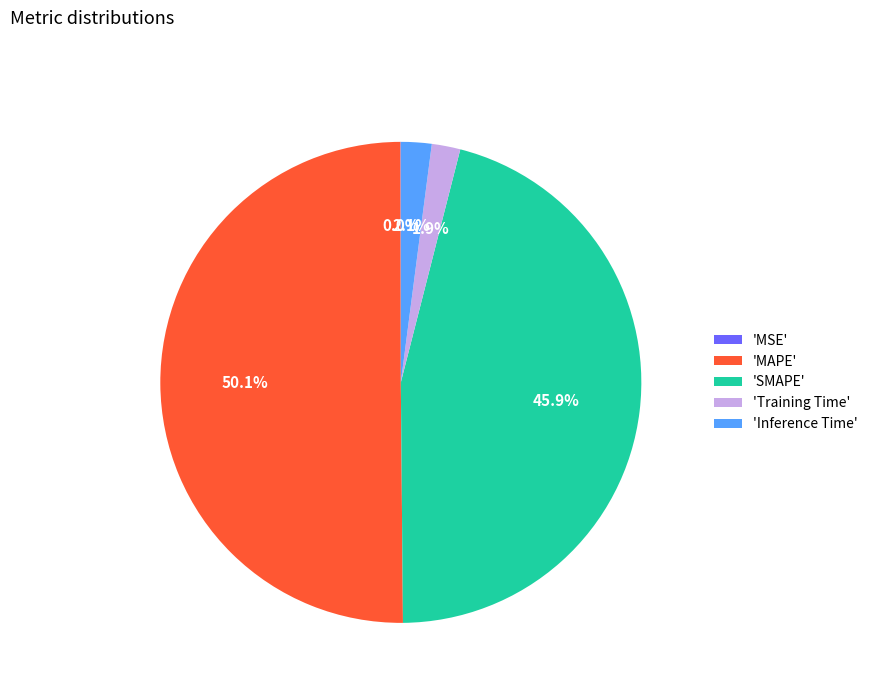

Which slice is the largest?

'MAPE'